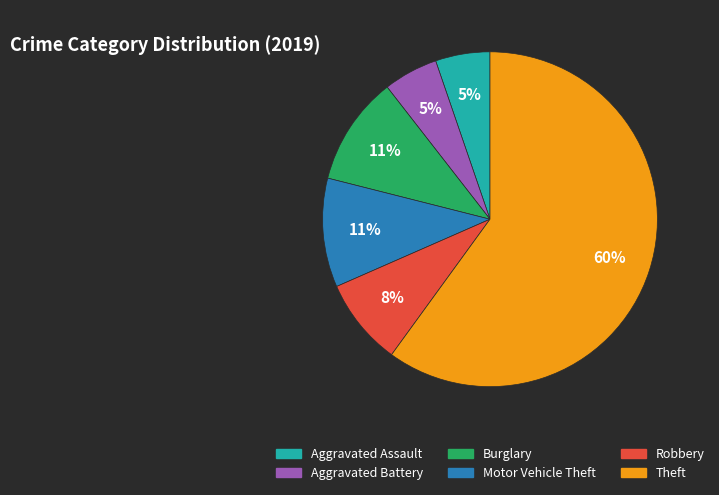

What is the largest slice in the pie chart?

Theft